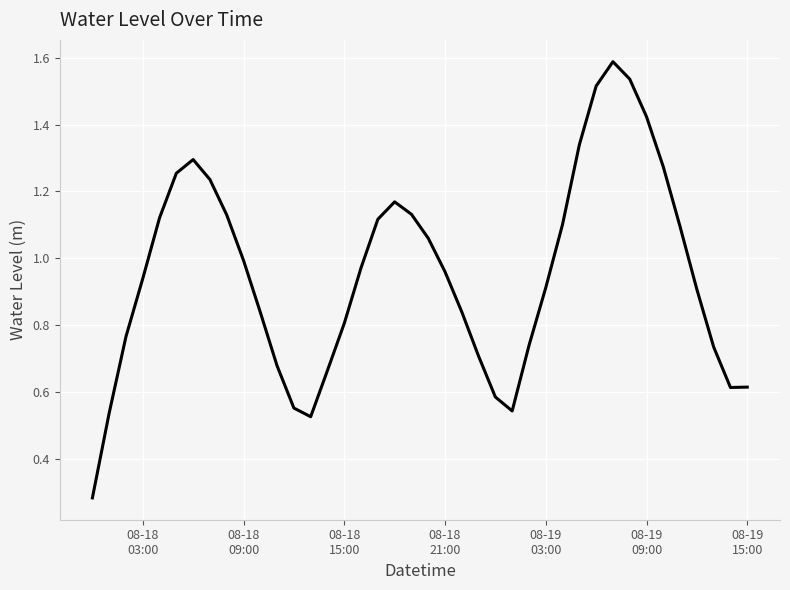

What is the greatest value displayed?

1.6